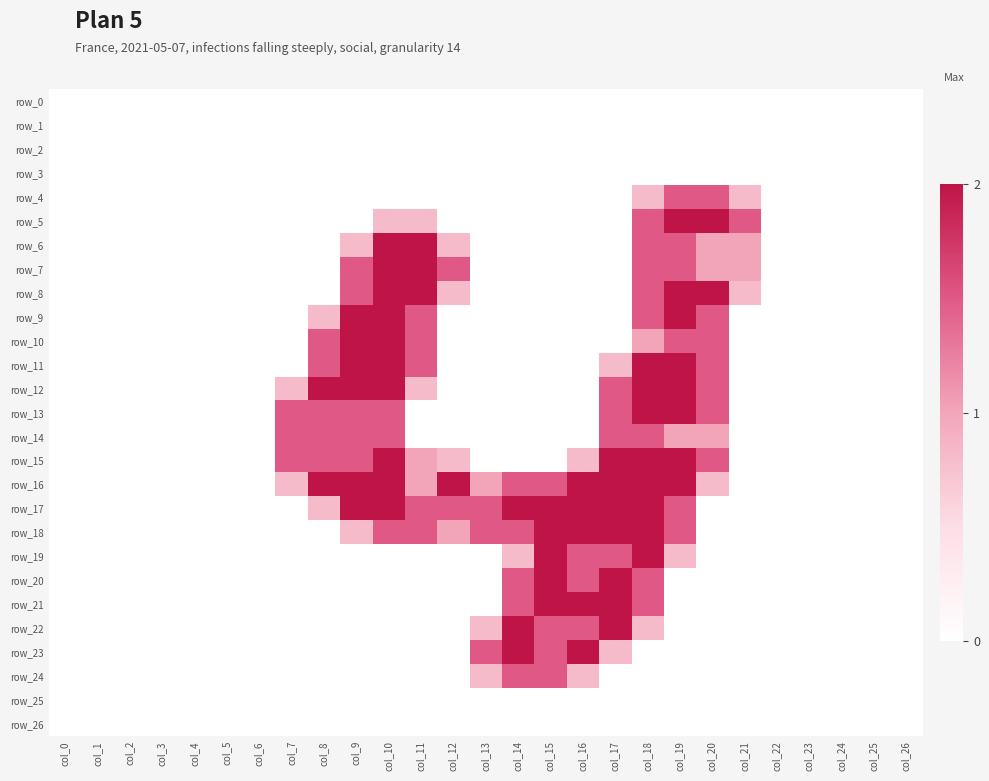

Is it true that row_9 equals 0.0 at col_7?

True